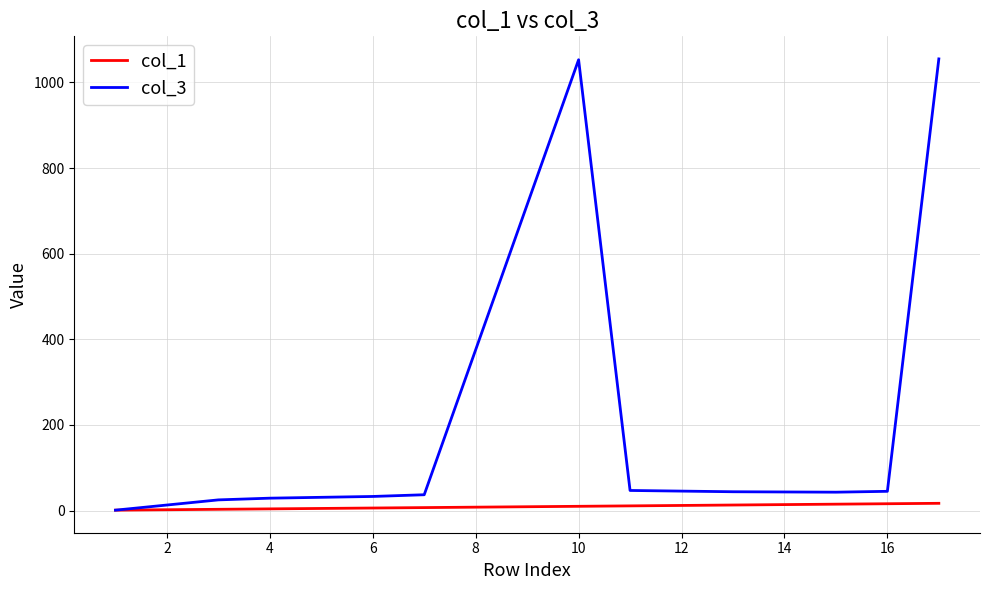

What is the minimum value shown in the chart?

1